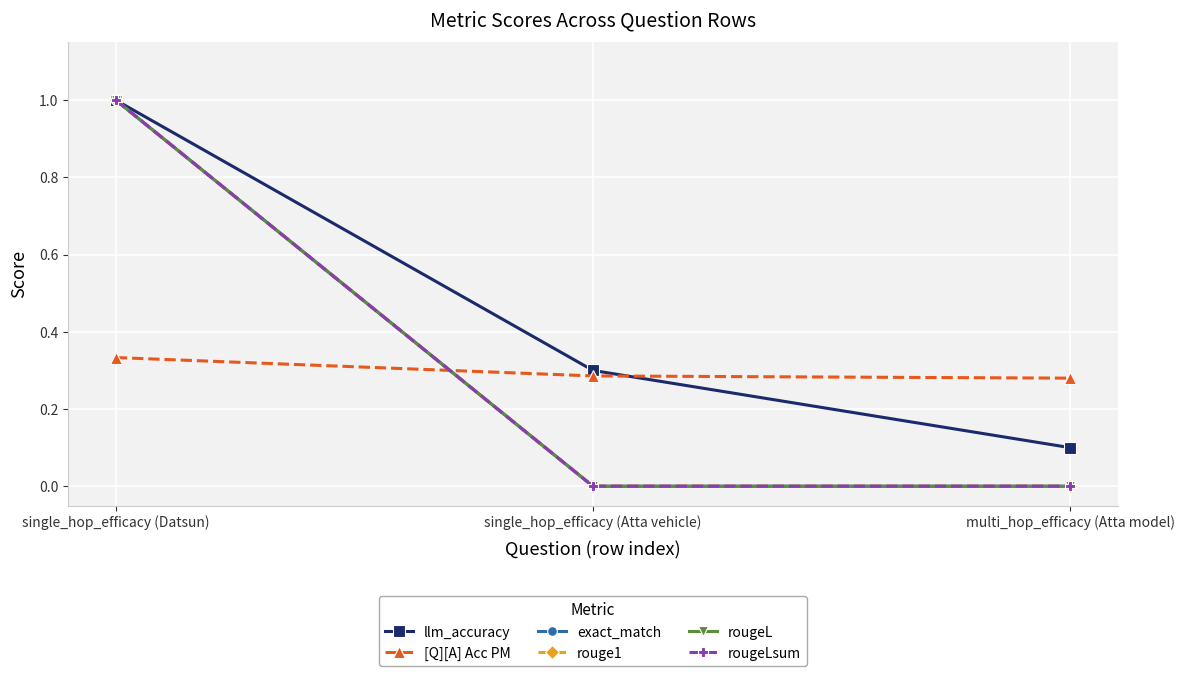

Rank the series by their maximum value, from highest to lowest.

llm_accuracy, exact_match, rouge1, rougeL, rougeLsum, [Q][A] Acc PM